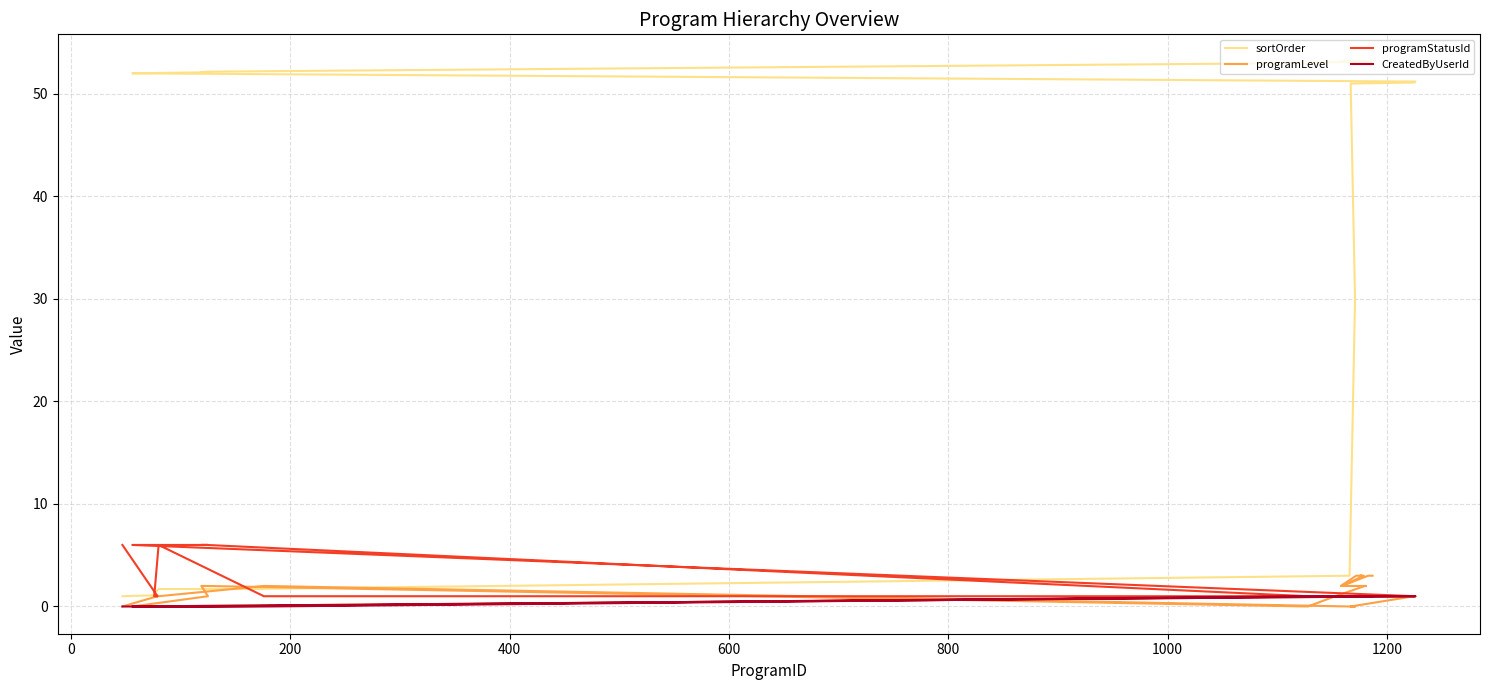

Which series has the largest total across all categories?

sortOrder